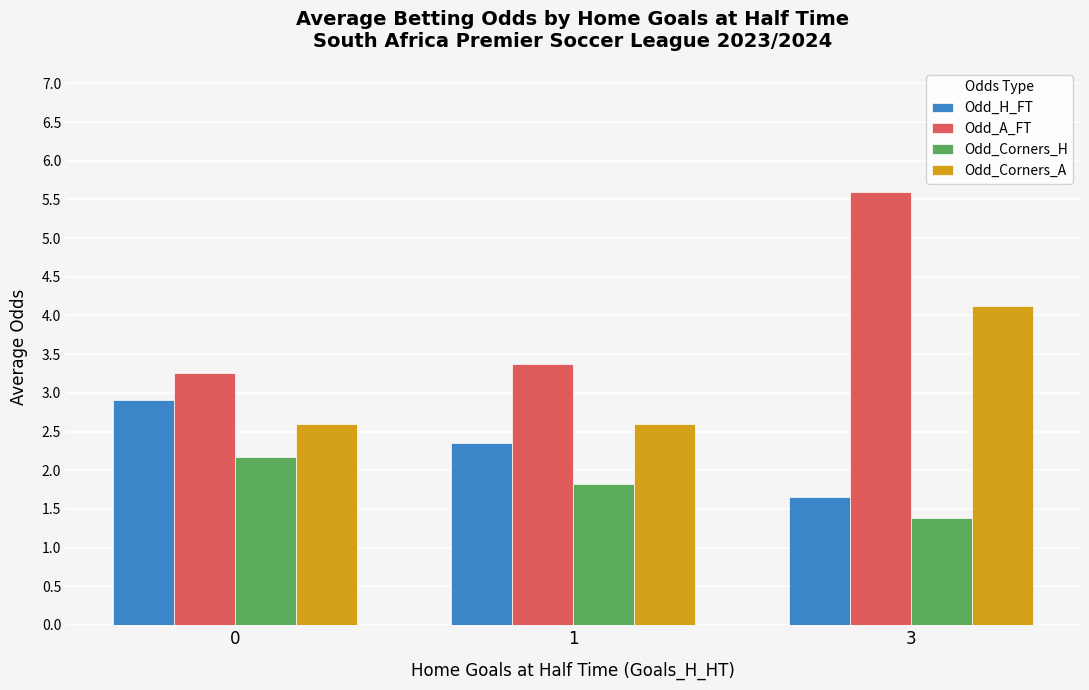

What value does the Odd_Corners_H series have at 0?

2.2